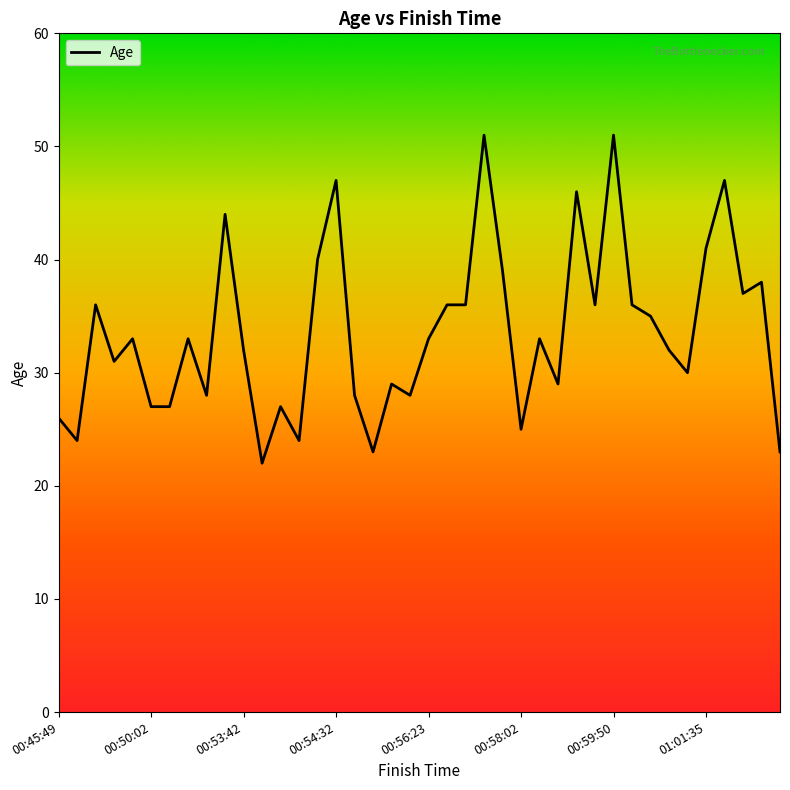

What is the greatest value displayed?

51